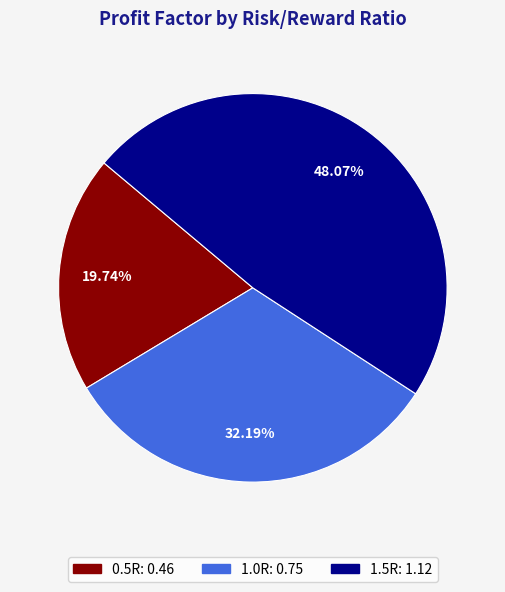

Is it true that 1.0R is 32% of the pie?

True